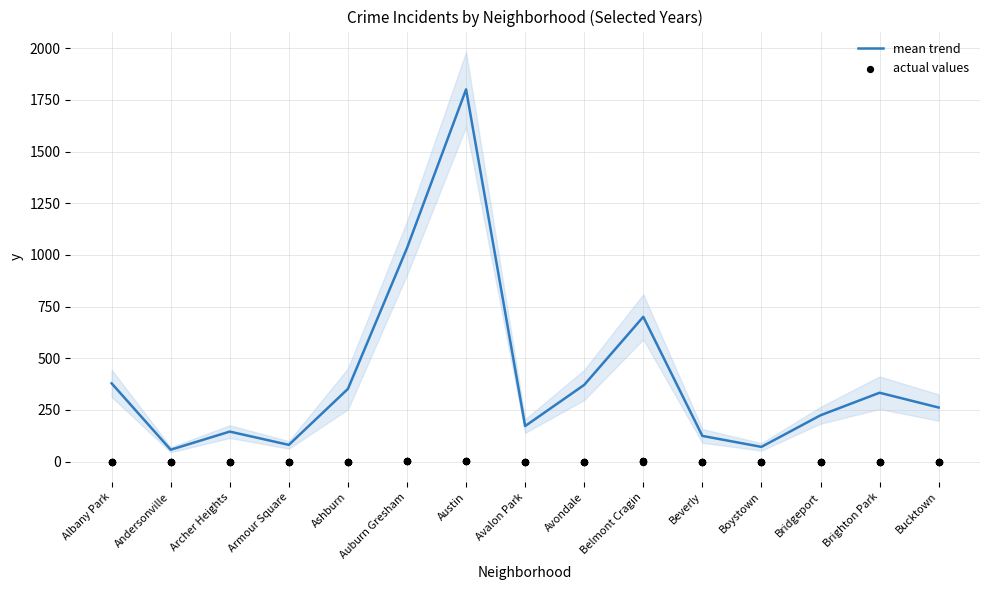

What is the total value across all series at Albany Park?

378.7